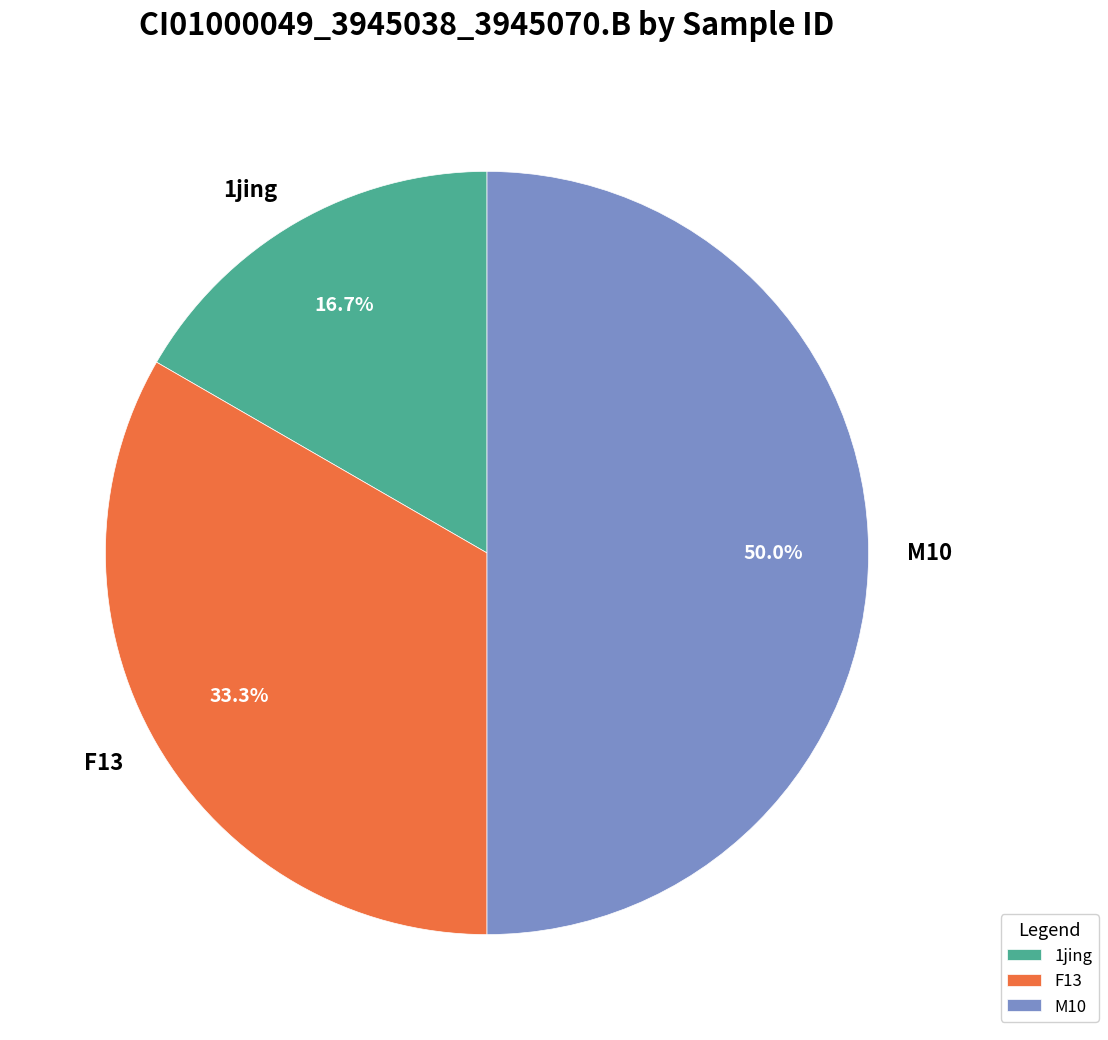

Which category has the biggest portion of the pie?

M10